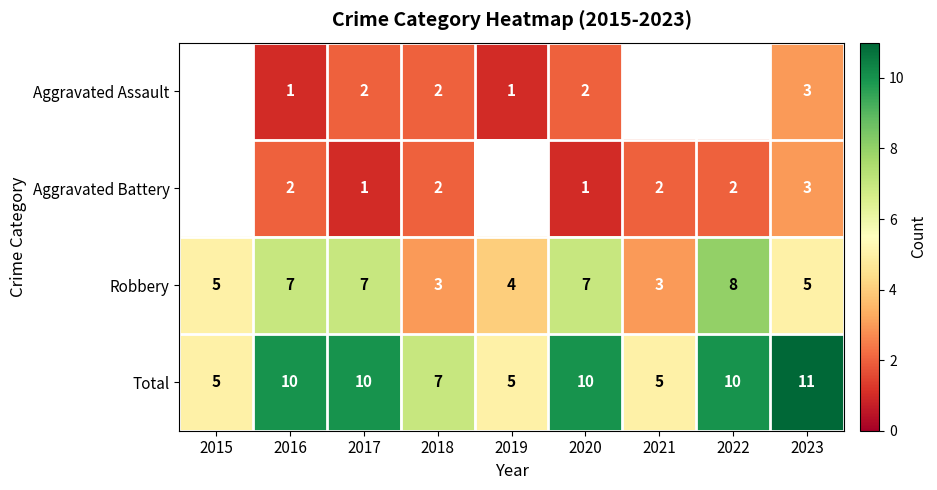

Rank the categories by Total value from highest to lowest.

2023, 2016, 2017, 2020, 2022, 2018, 2015, 2019, 2021